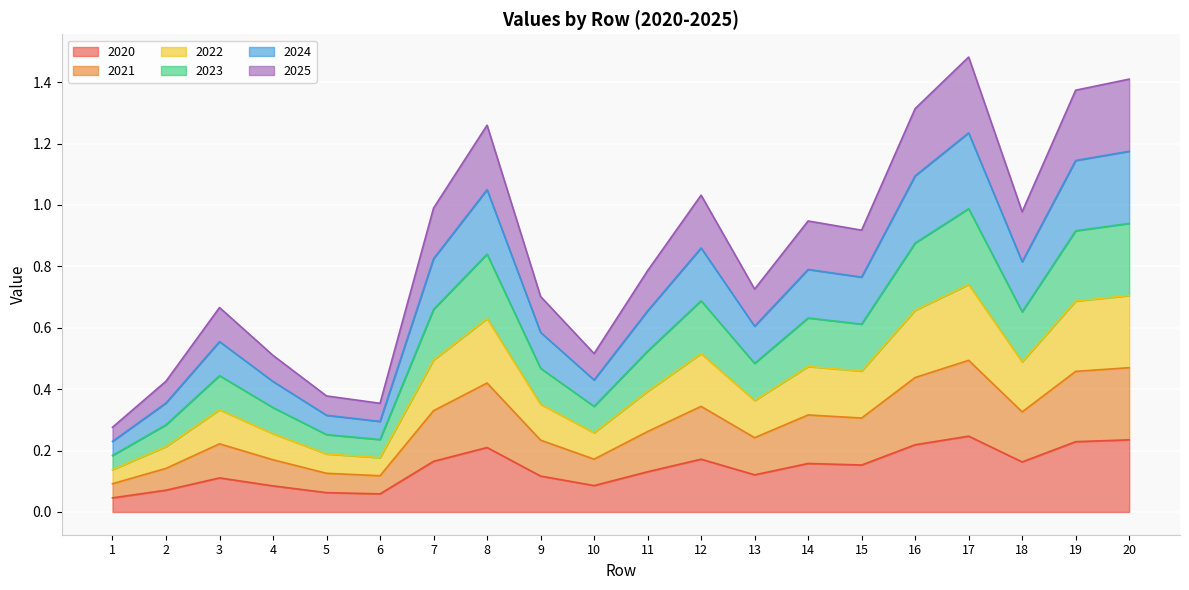

At which category does 2021 reach its first local valley?

6